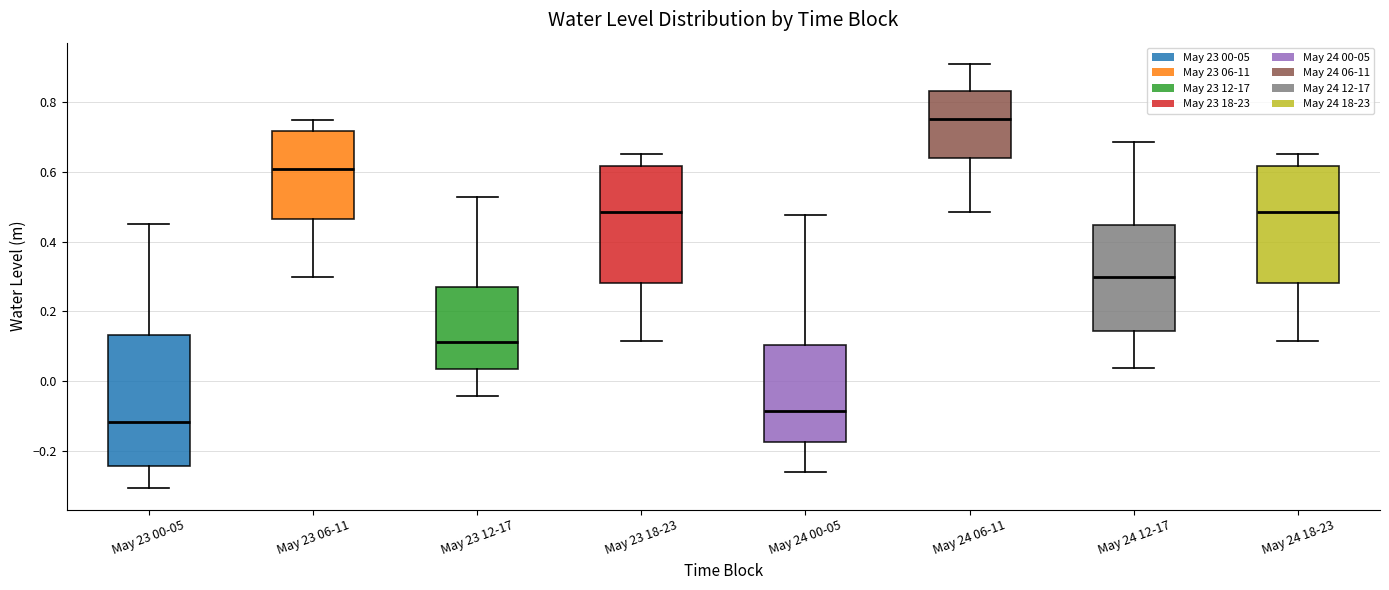

Where does the upper whisker of the box for May 23 06-11 end on the y-axis? The values are not printed on the chart, so give them approximately, as read against the axis.

0.74